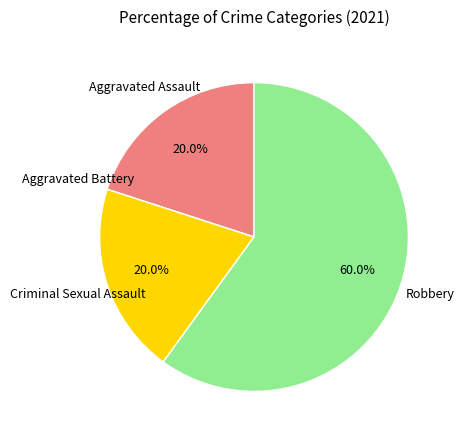

Is there a majority slice in this chart?

Yes